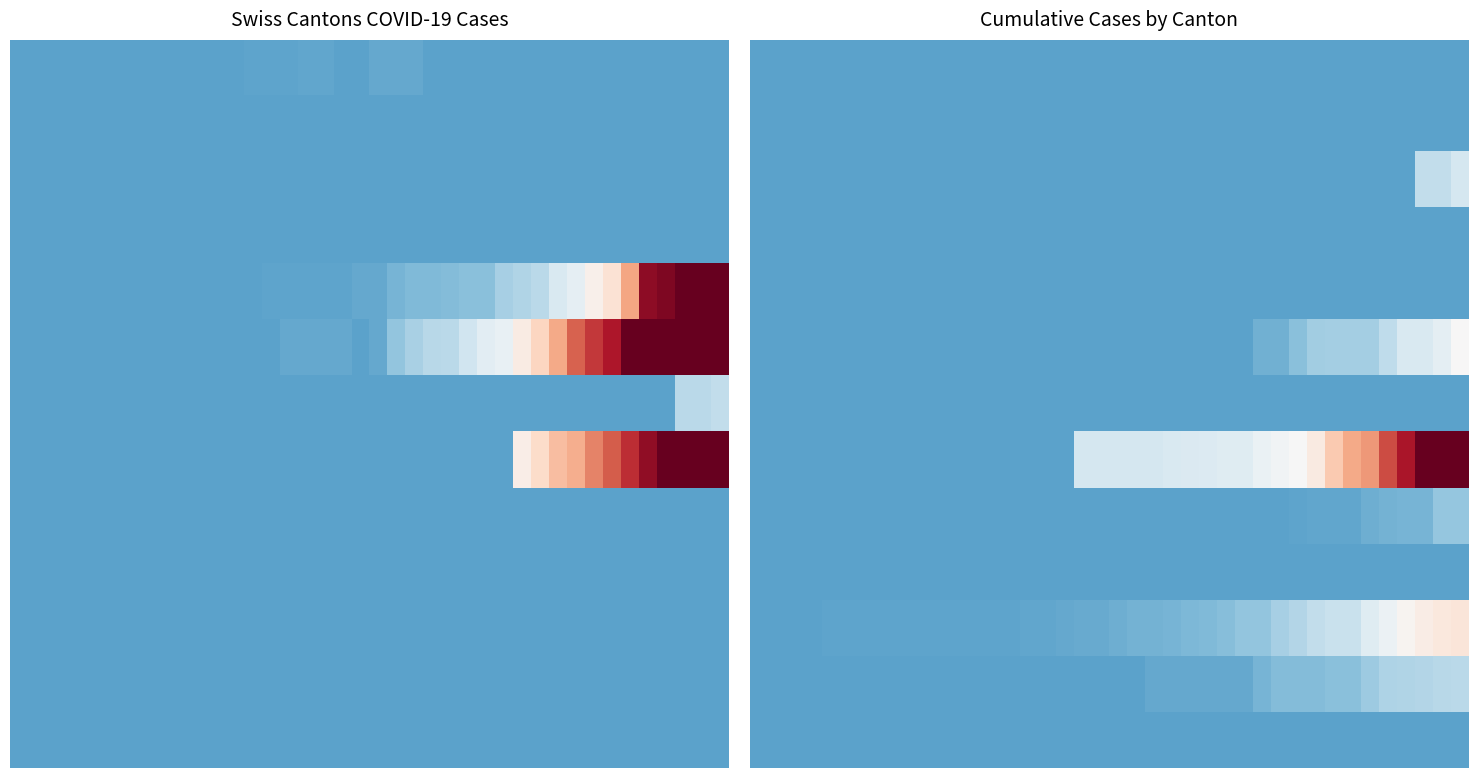

At how many categories does at least one series exceed 157?

6